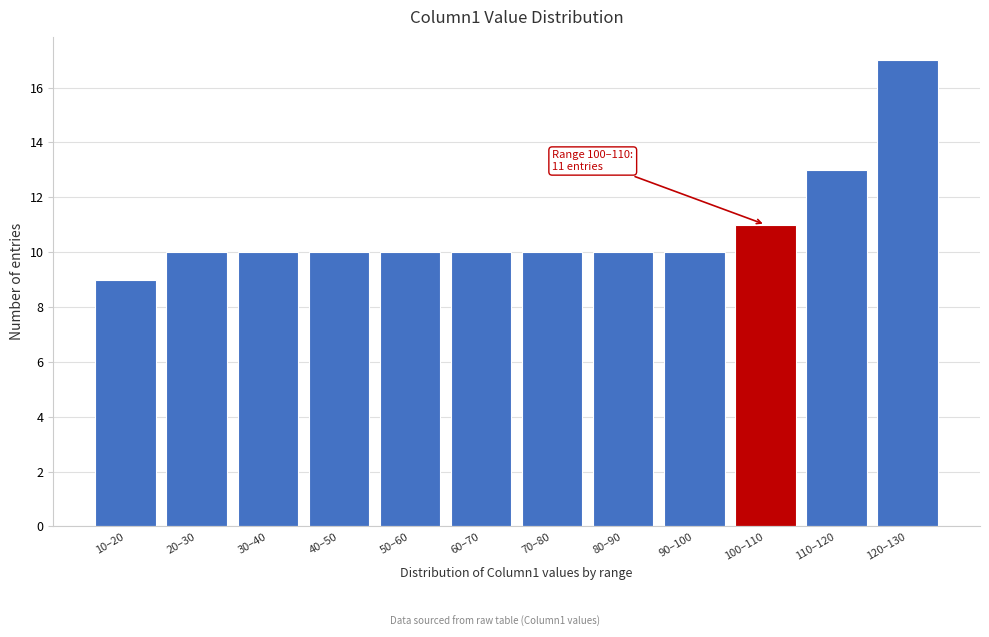

Reading left to right, what are all the values shown in this chart?

9	10	10	10	10	10	10	10	10	11	13	17